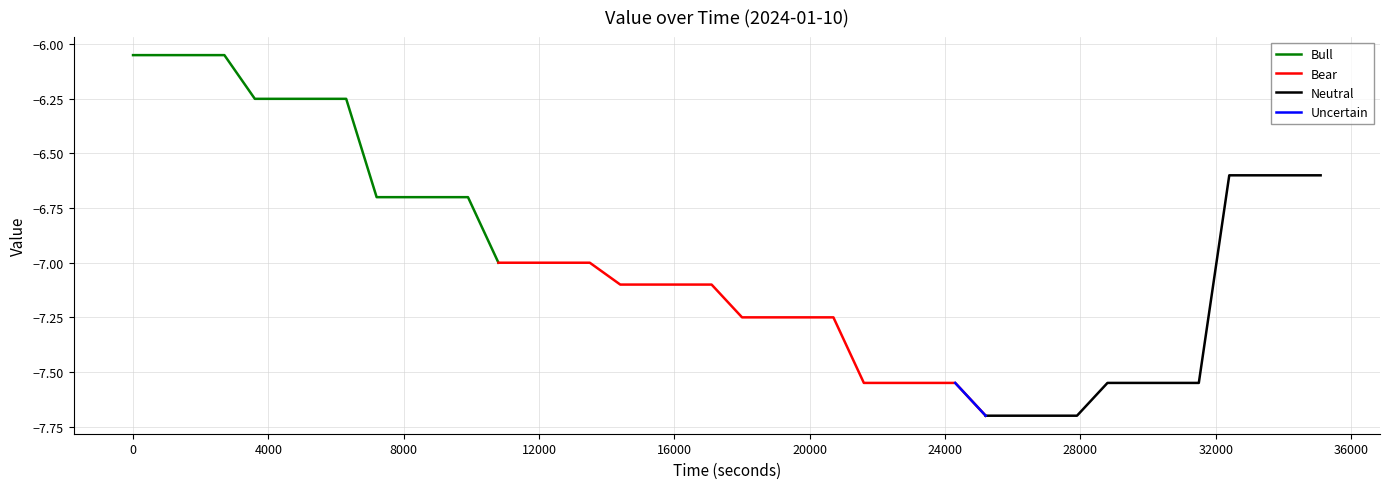

What is the difference between the second highest and second lowest values?

1.6